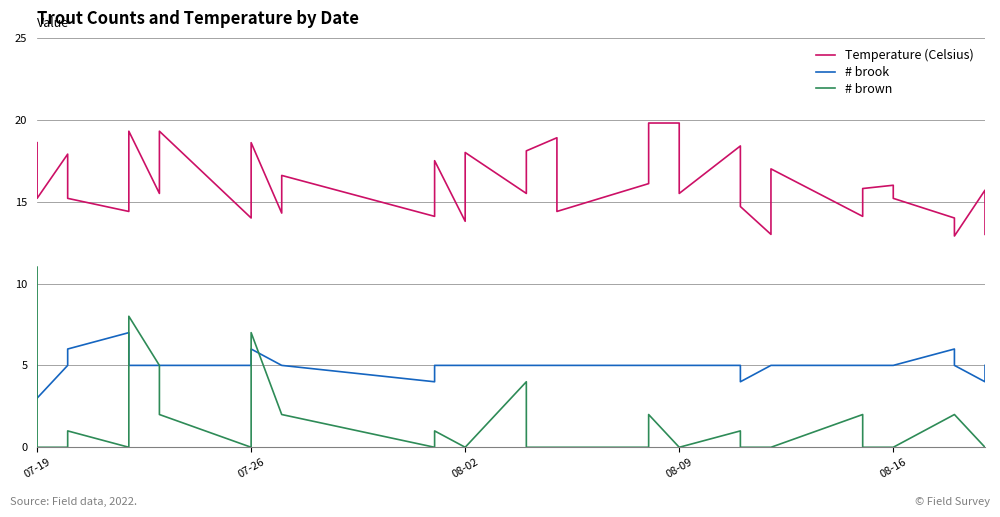

Rank the series by their average value, from highest to lowest.

Temperature (Celsius), # brook, # brown